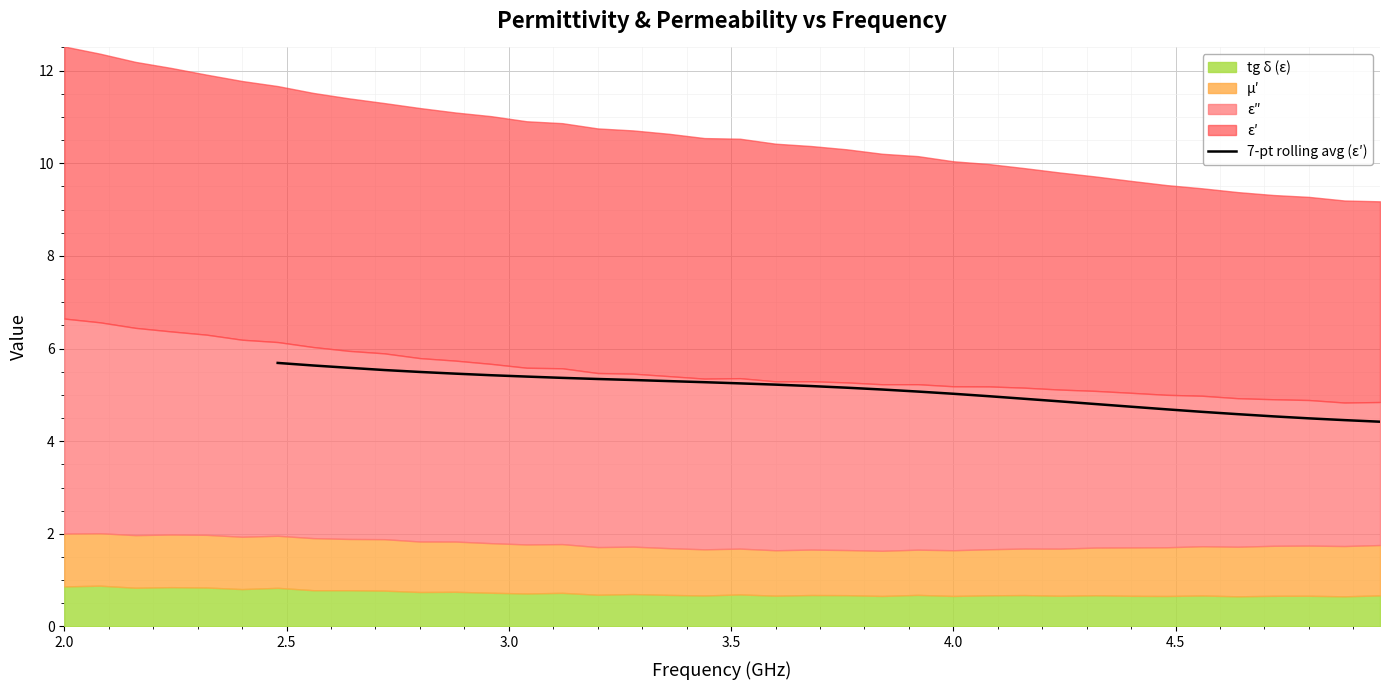

What is the value of the 14th point from the left?

5.2